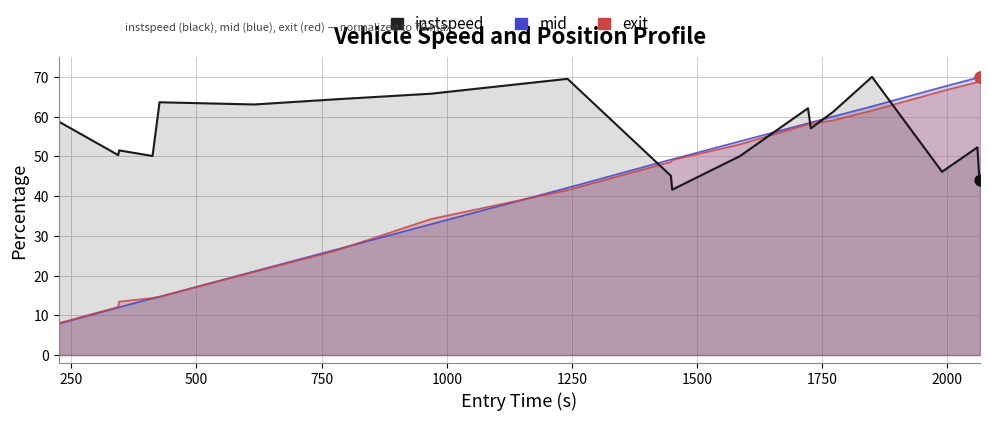

Which series has the widest spread of Y values?

entry